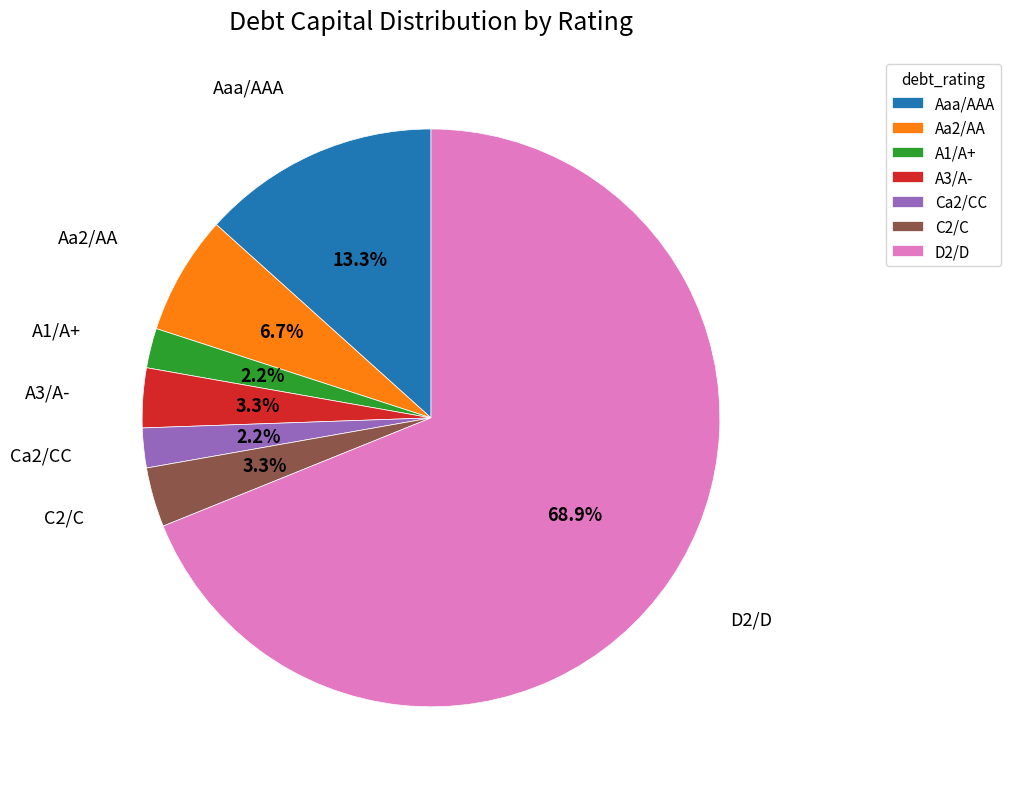

Which slice is the largest?

D2/D